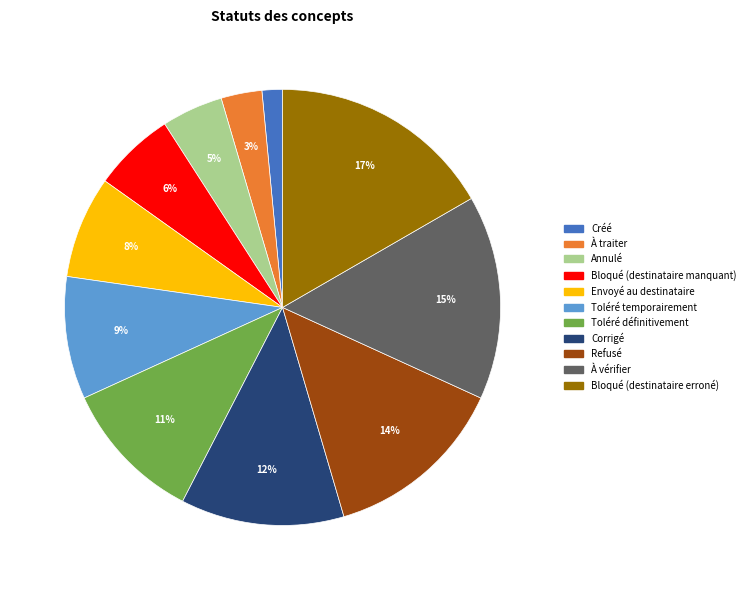

To the nearest percent, what is the difference between the largest and smallest slice percentages?

15%